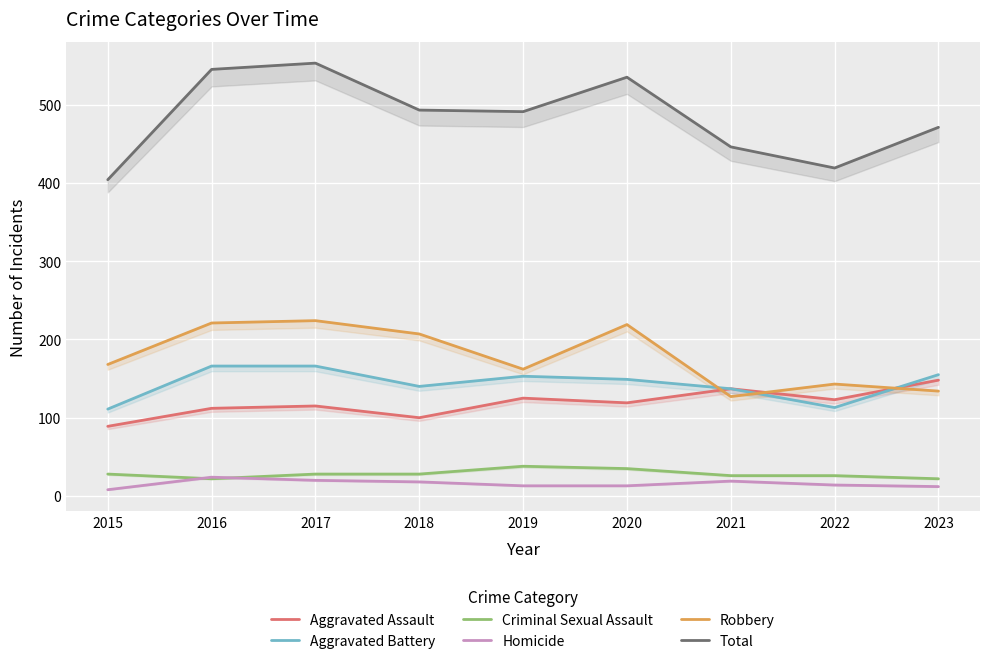

What is the minimum value shown in the chart?

8